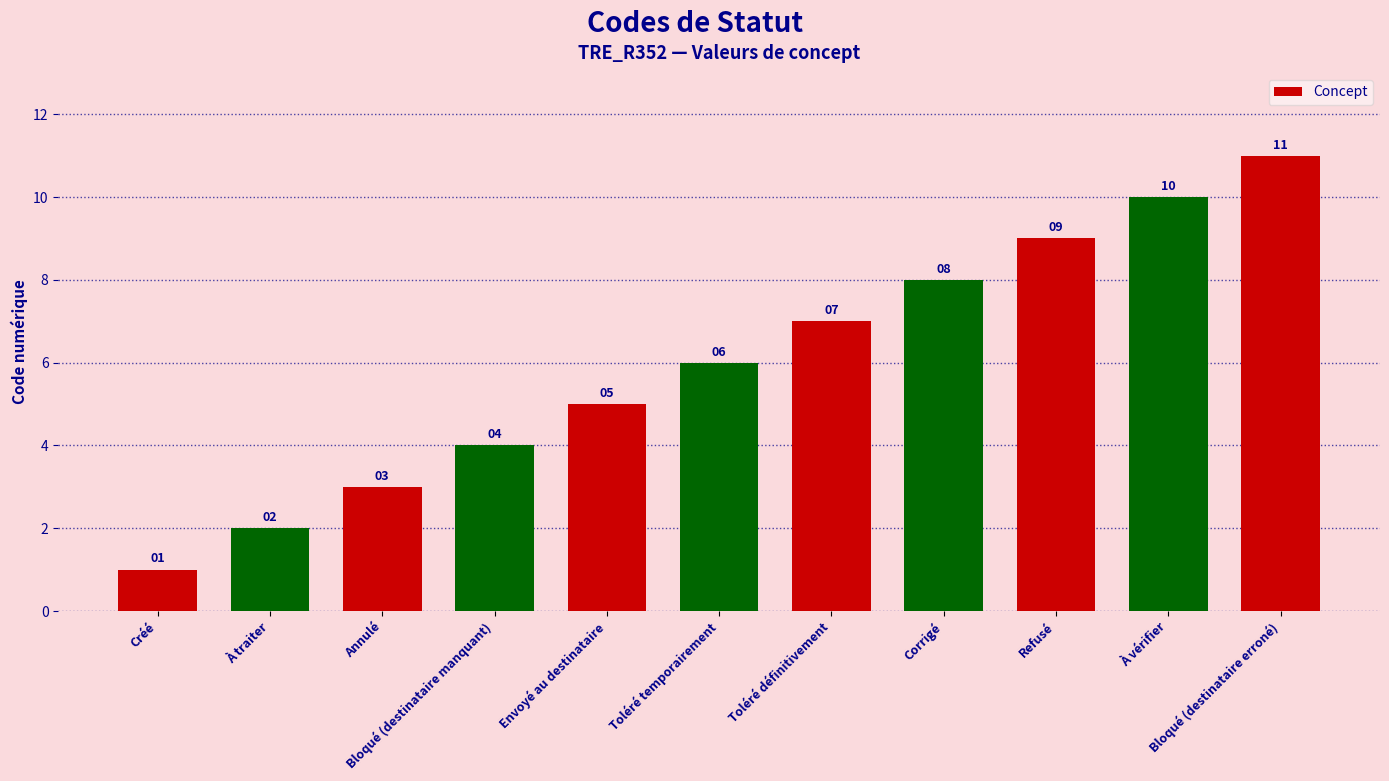

What position from the left is À traiter?

2